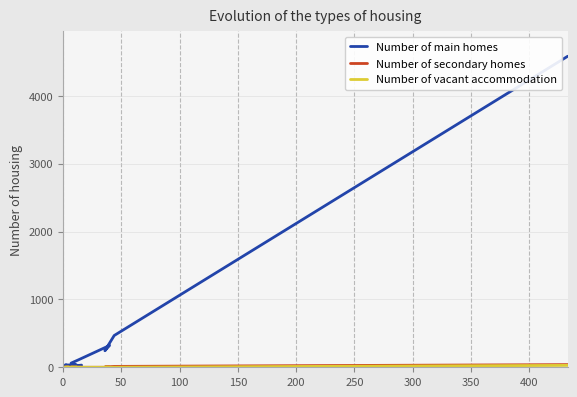

Is it true that Number of secondary homes equals -14 at 18?

False